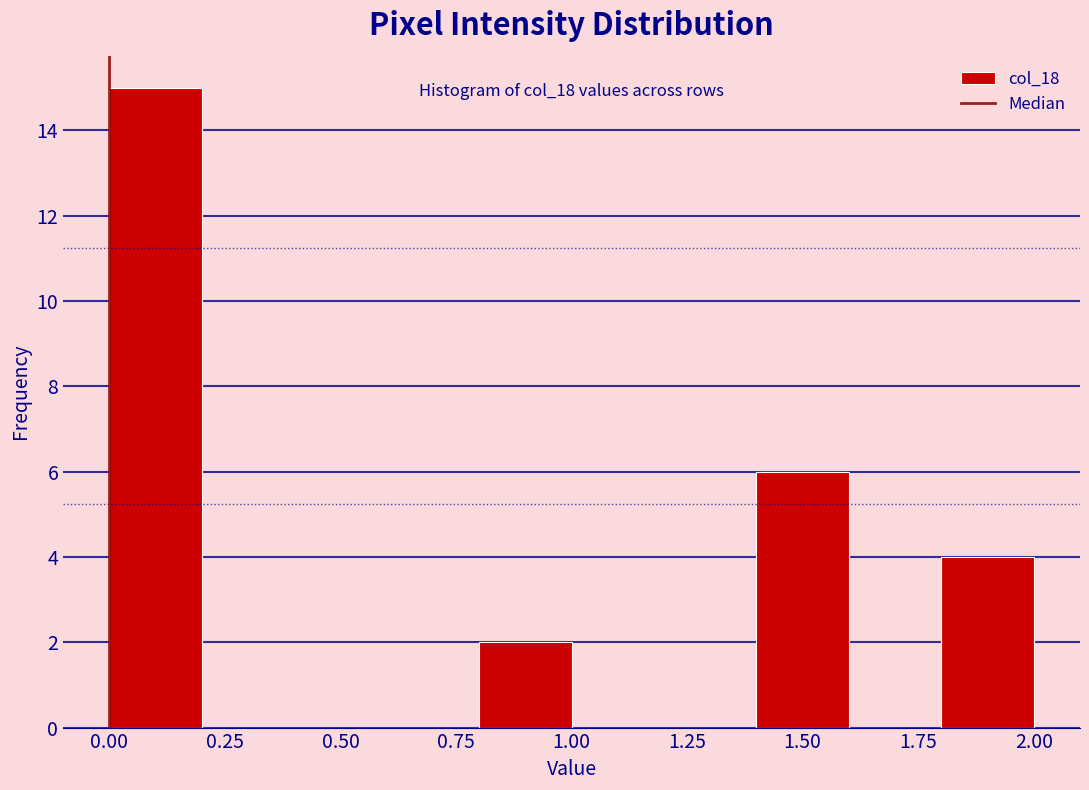

Which range on the x-axis has the tallest bar?

0.0 to 0.2